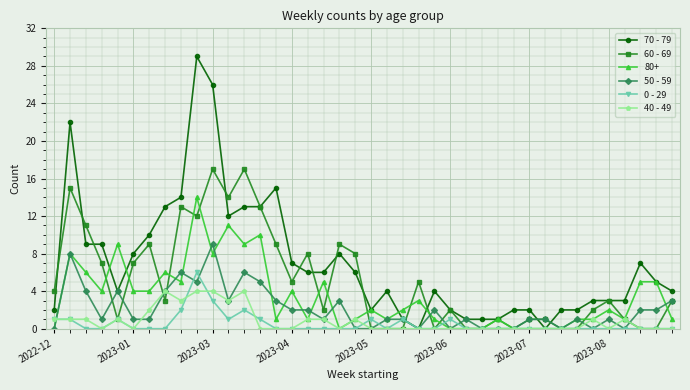

Which series has the largest total across all categories?

70 - 79